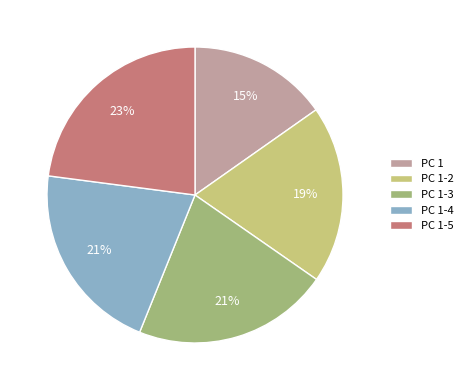

Is there any slice that represents more than half of the pie?

No